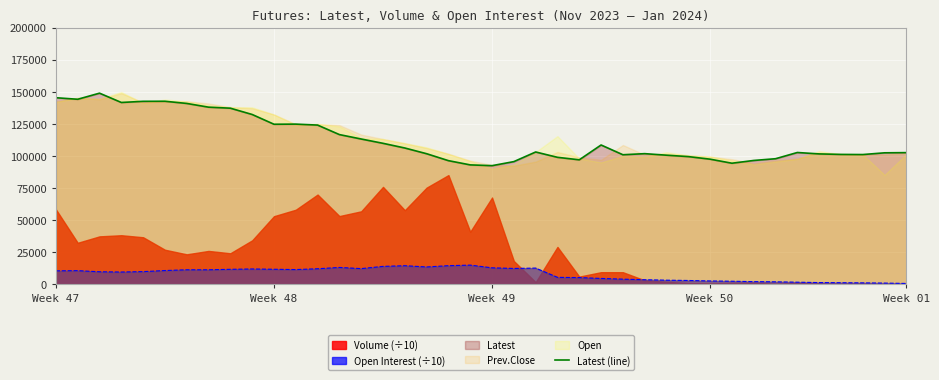

What is the highest value of the Open Interest (÷10) series?

15005.2